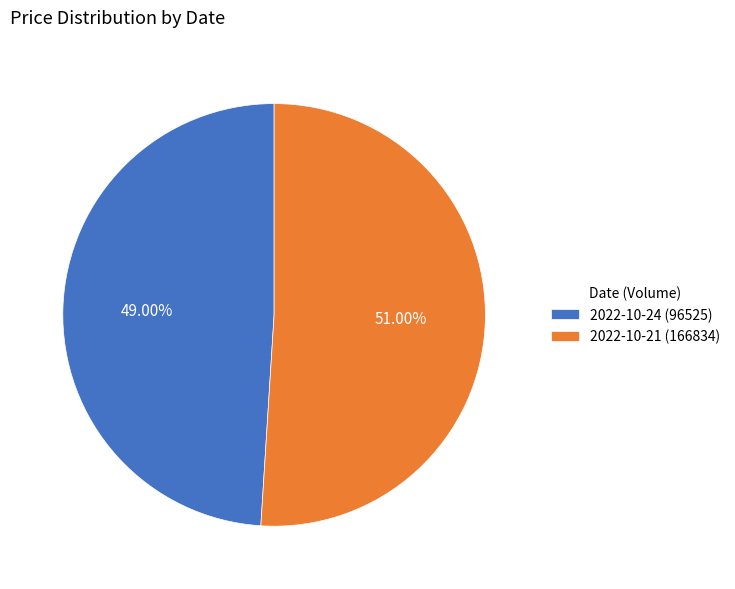

Rank the categories by value from lowest to highest.

2022-10-24 (96525), 2022-10-21 (166834)